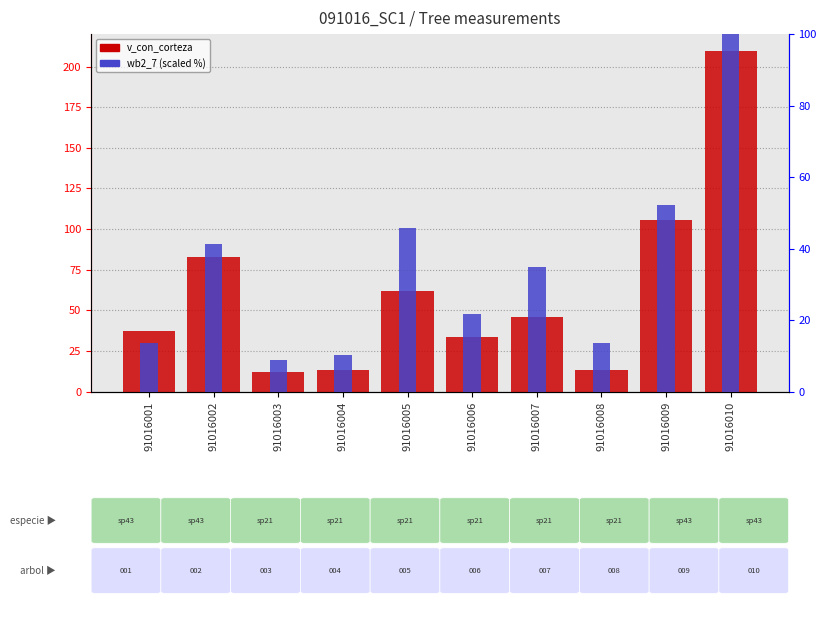

What is the difference between the highest and lowest values at 91016009?

53.2